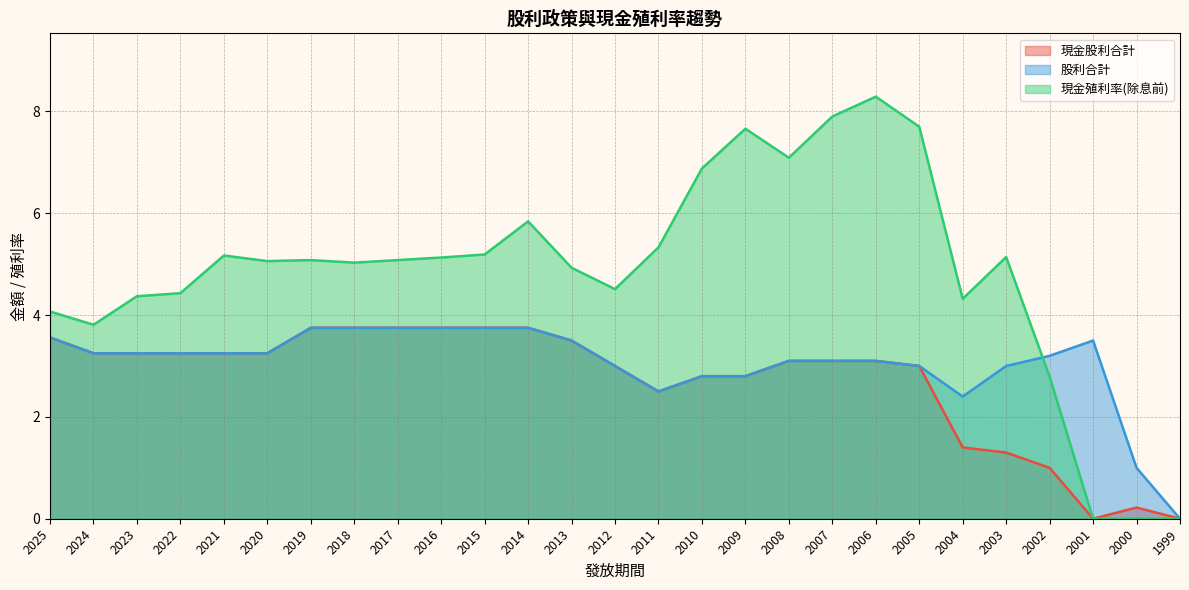

How many lines are shown in the chart?

3